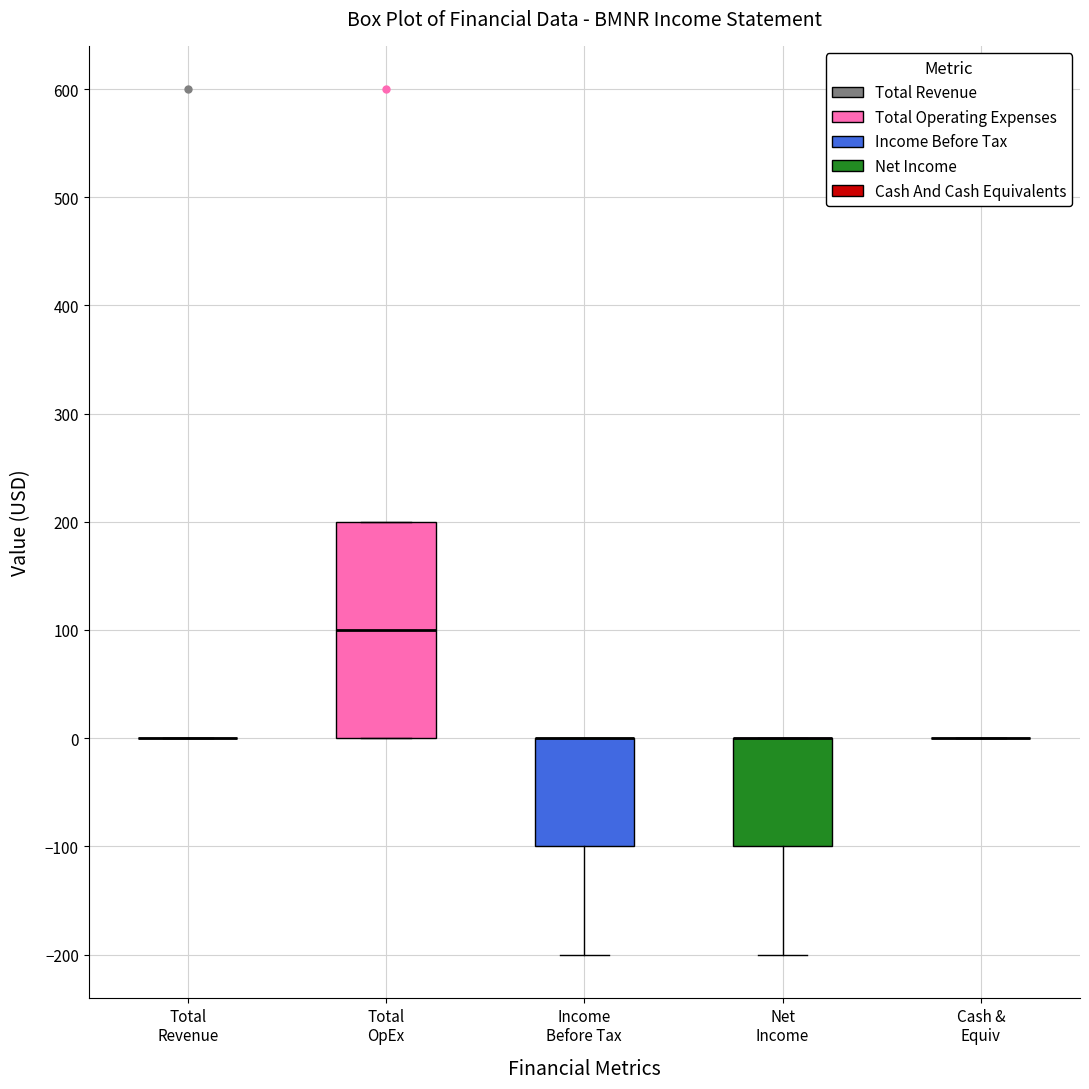

Reading left to right, read every box against the y-axis: the position of its median line, the range the box covers, and the ends of its whiskers. The values are not printed on the chart, so give them approximately, as read against the axis.

Total Revenue: box collapsed to a line at 0, whiskers 0 to 0
Total OpEx: median 100, box 0 to 200, whiskers 0 to 200
Income Before Tax: median 0 (drawn on the box's upper edge), box -100 to 0, whiskers -200 to 0
Net Income: median 0 (drawn on the box's upper edge), box -100 to 0, whiskers -200 to 0
Cash & Equiv: box collapsed to a line at 0, whiskers 0 to 0